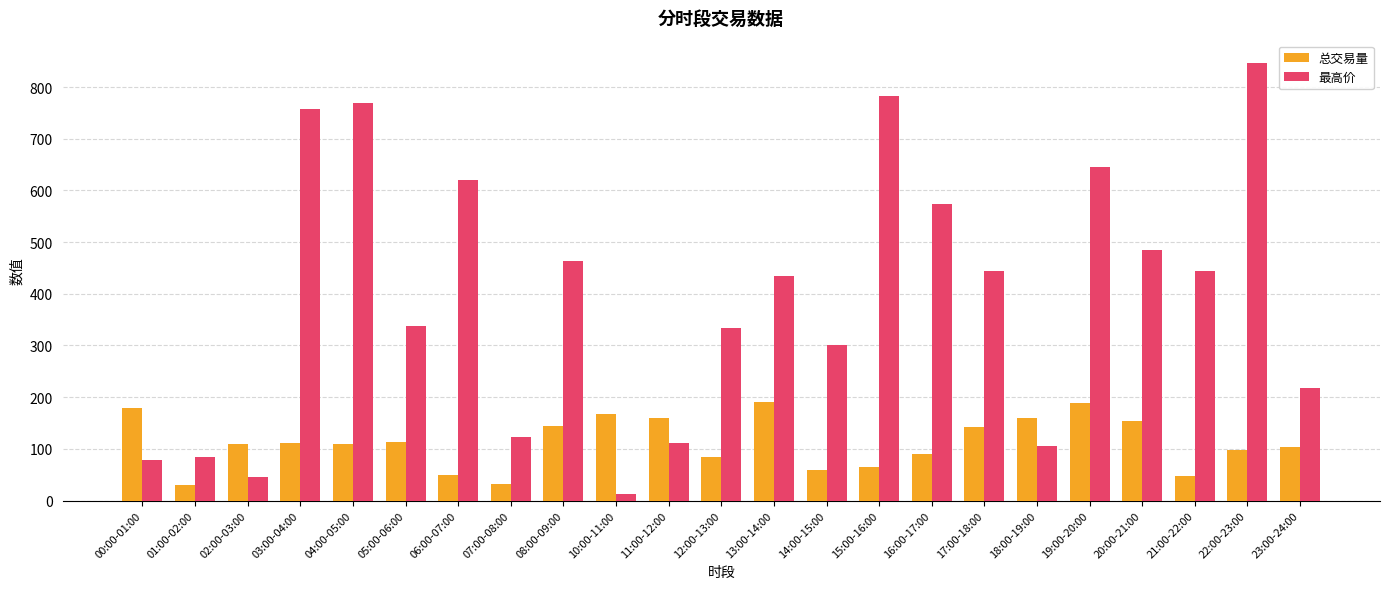

What is the sum of all 最高价 values?

9019.5